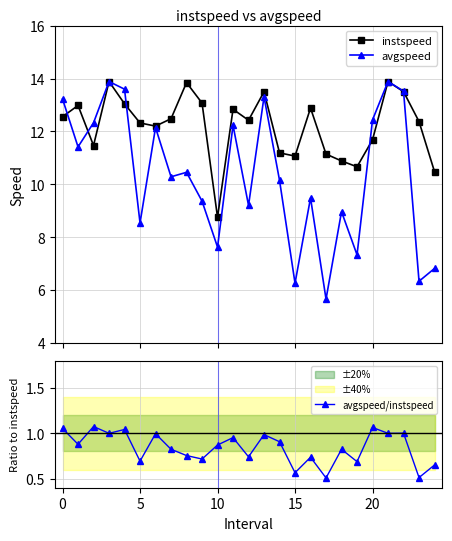

How many data points does each series have?

25